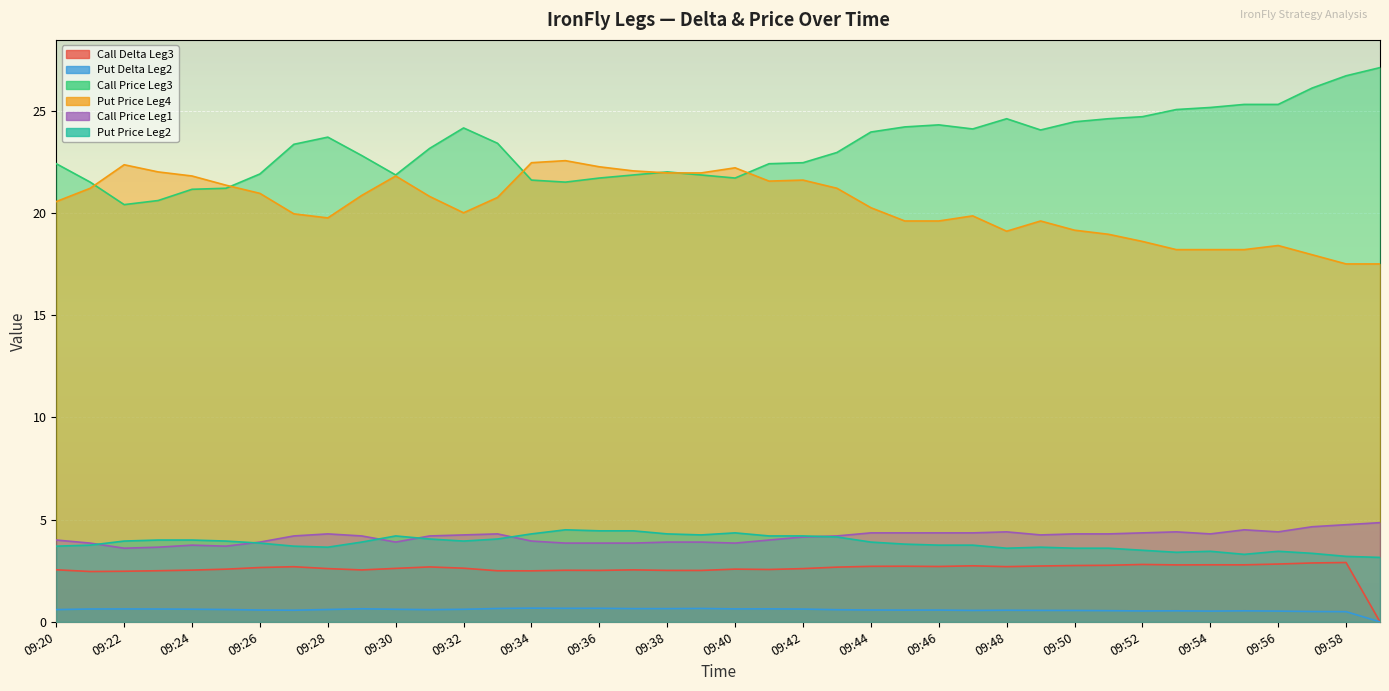

In Call Delta Leg3, how many points are lower than both neighbors (excluding endpoints)?

10